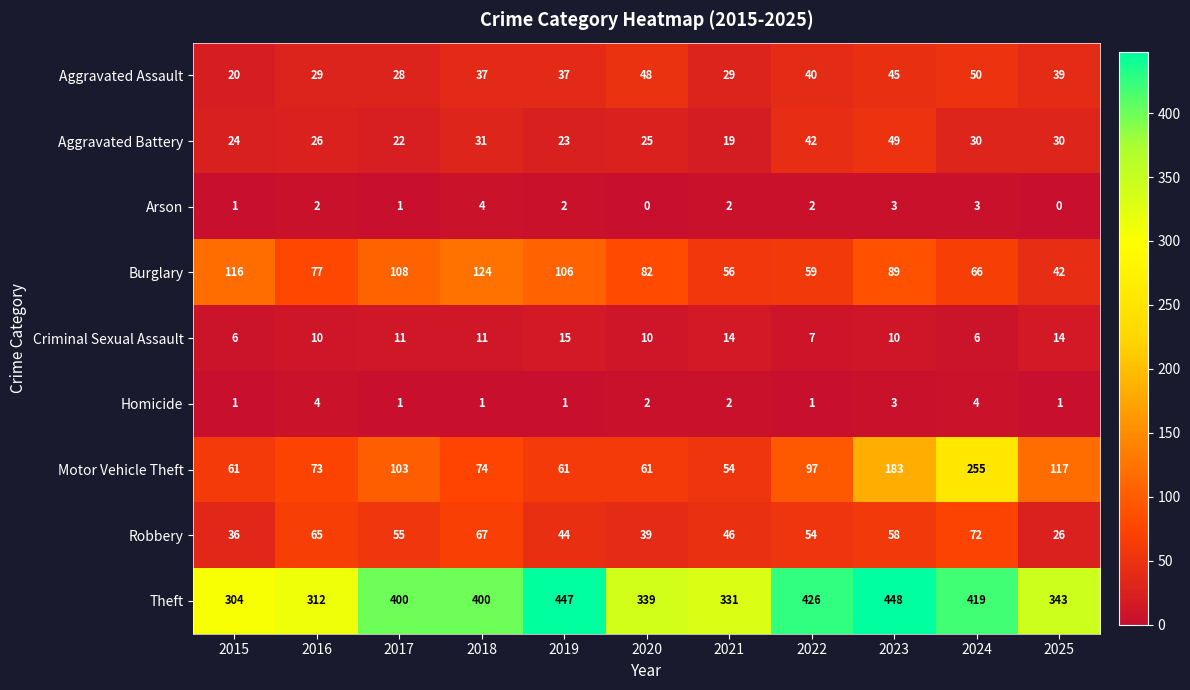

Read the Criminal Sexual Assault value at 2022.

7